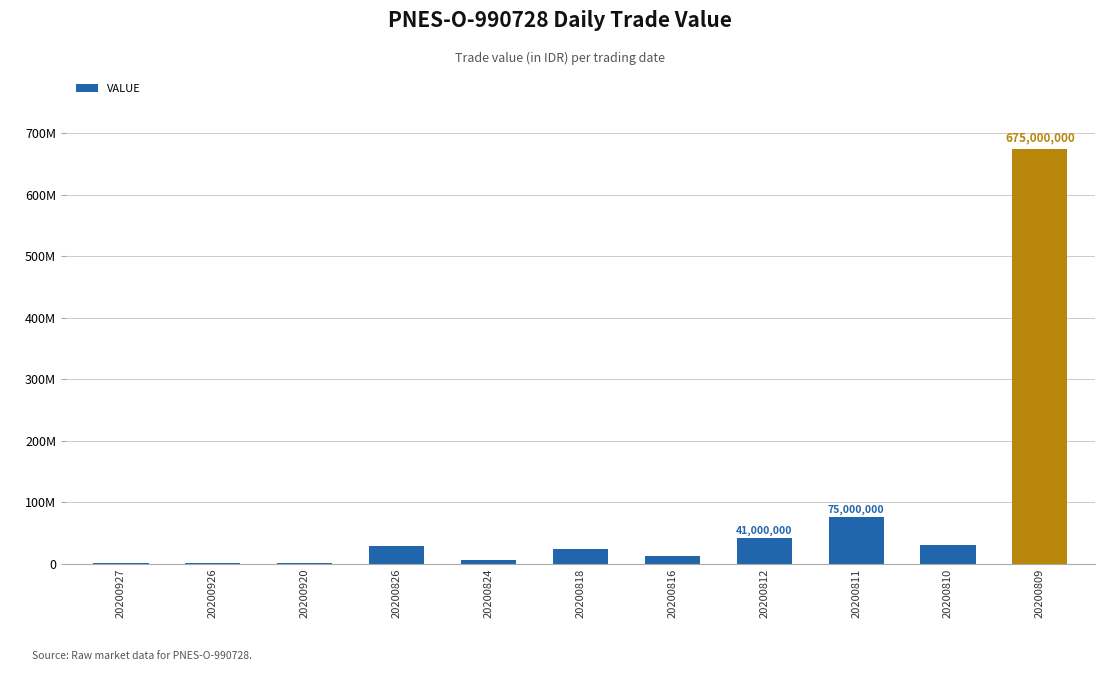

What is the minimum value shown in the chart?

76000